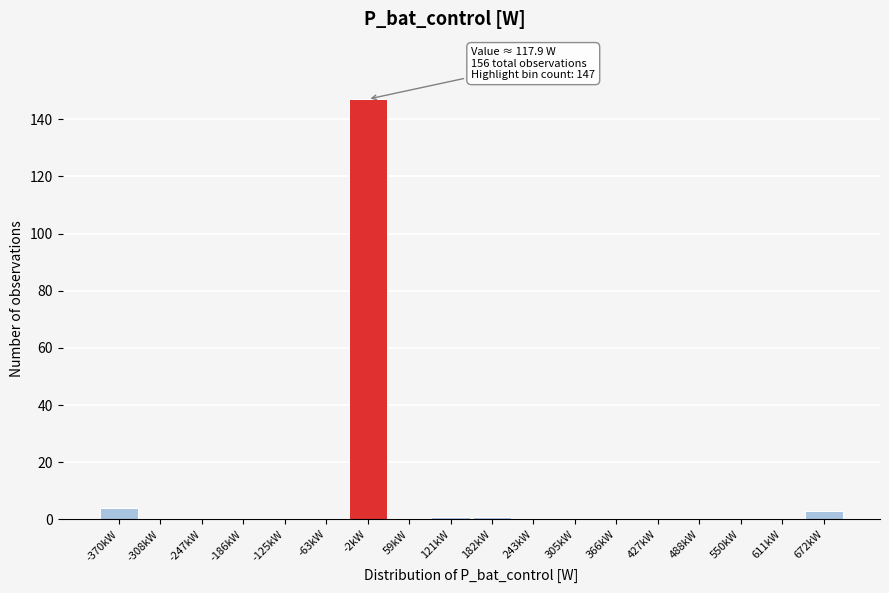

Reading right to left, what are all the values shown in this chart?

672kW=3	611kW=0	550kW=0	488kW=0	427kW=0	366kW=0	305kW=0	243kW=0	182kW=1	121kW=1	59kW=0	-2kW=147	-63kW=0	-125kW=0	-186kW=0	-247kW=0	-308kW=0	-370kW=4